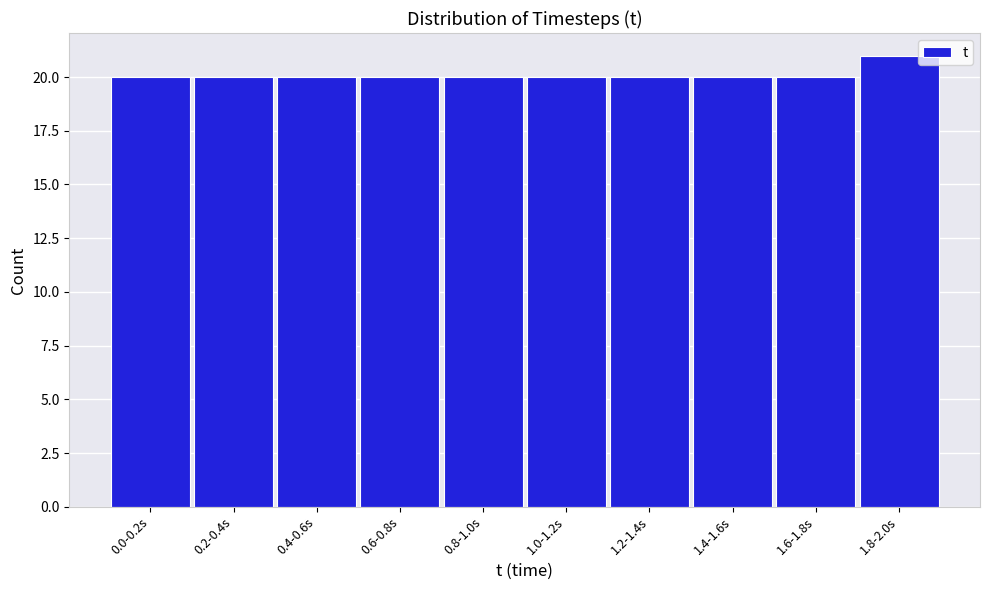

Reading left to right, transcribe all the data shown in this chart.

0.0-0.2s=20	0.2-0.4s=20	0.4-0.6s=20	0.6-0.8s=20	0.8-1.0s=20	1.0-1.2s=20	1.2-1.4s=20	1.4-1.6s=20	1.6-1.8s=20	1.8-2.0s=21